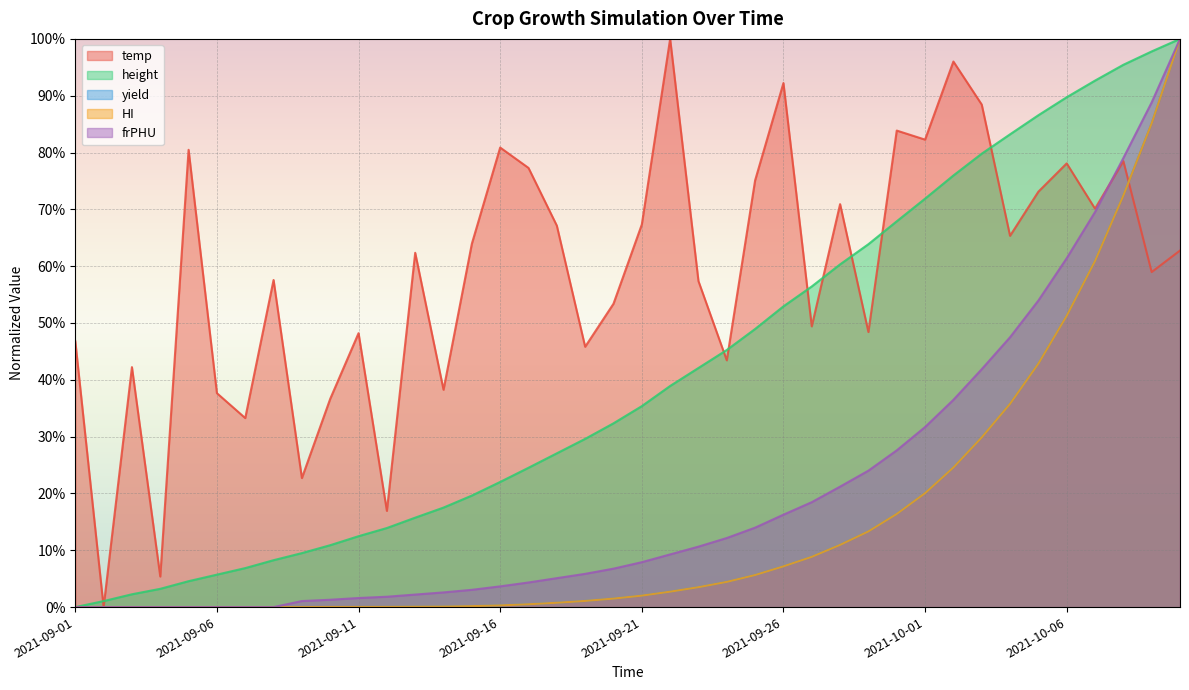

At which category is the sum across all series the highest?

2021-10-10